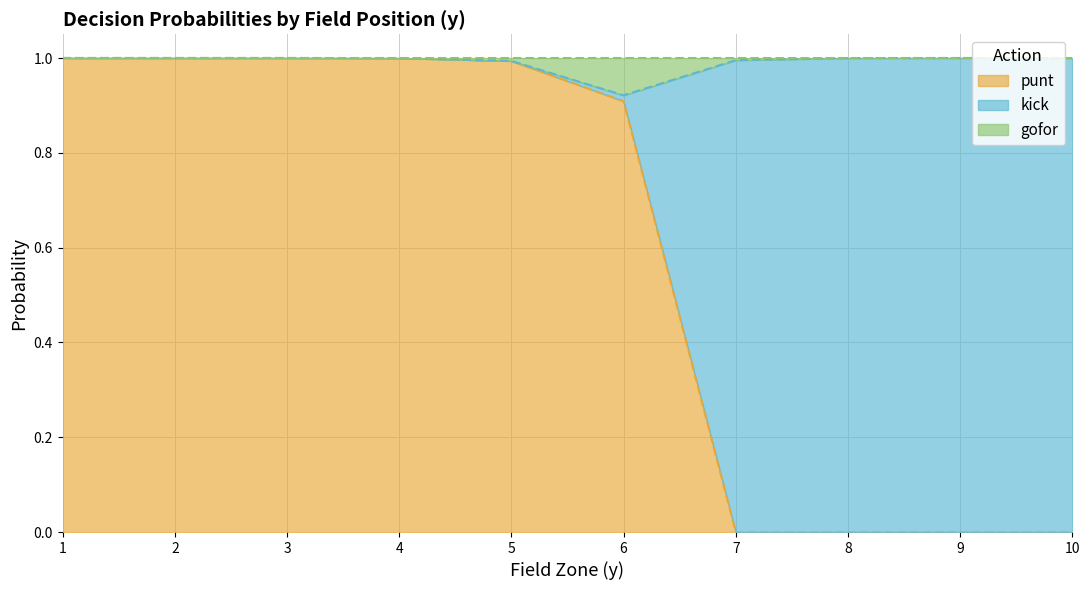

What are all the series names shown in the legend?

punt, kick, gofor